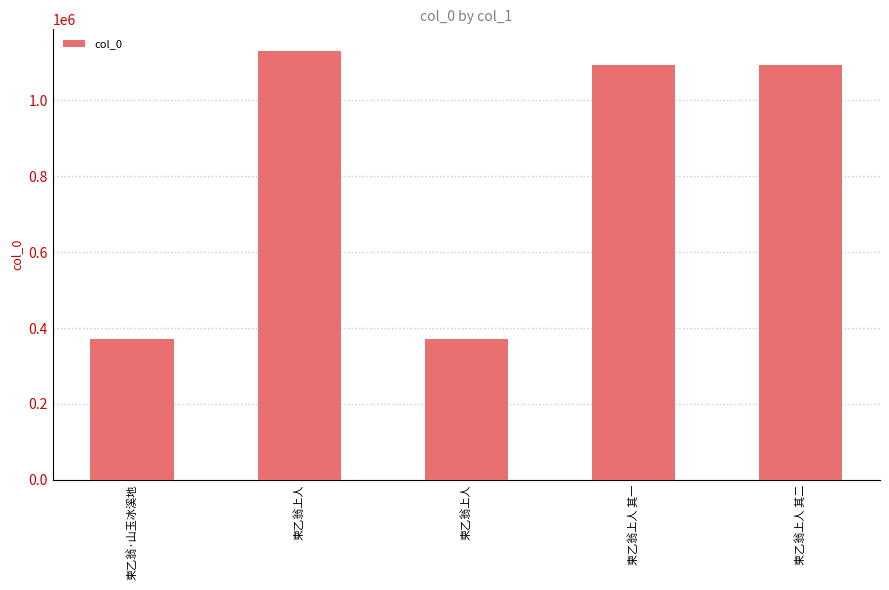

What is the minimum value shown in the chart?

370344